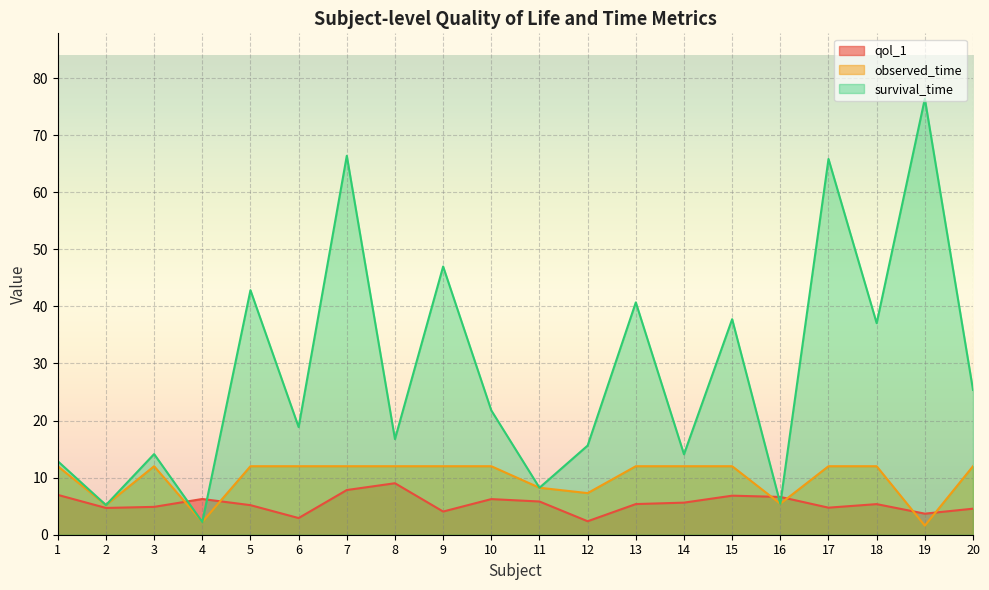

How many data points in observed_time are less than 12?

6